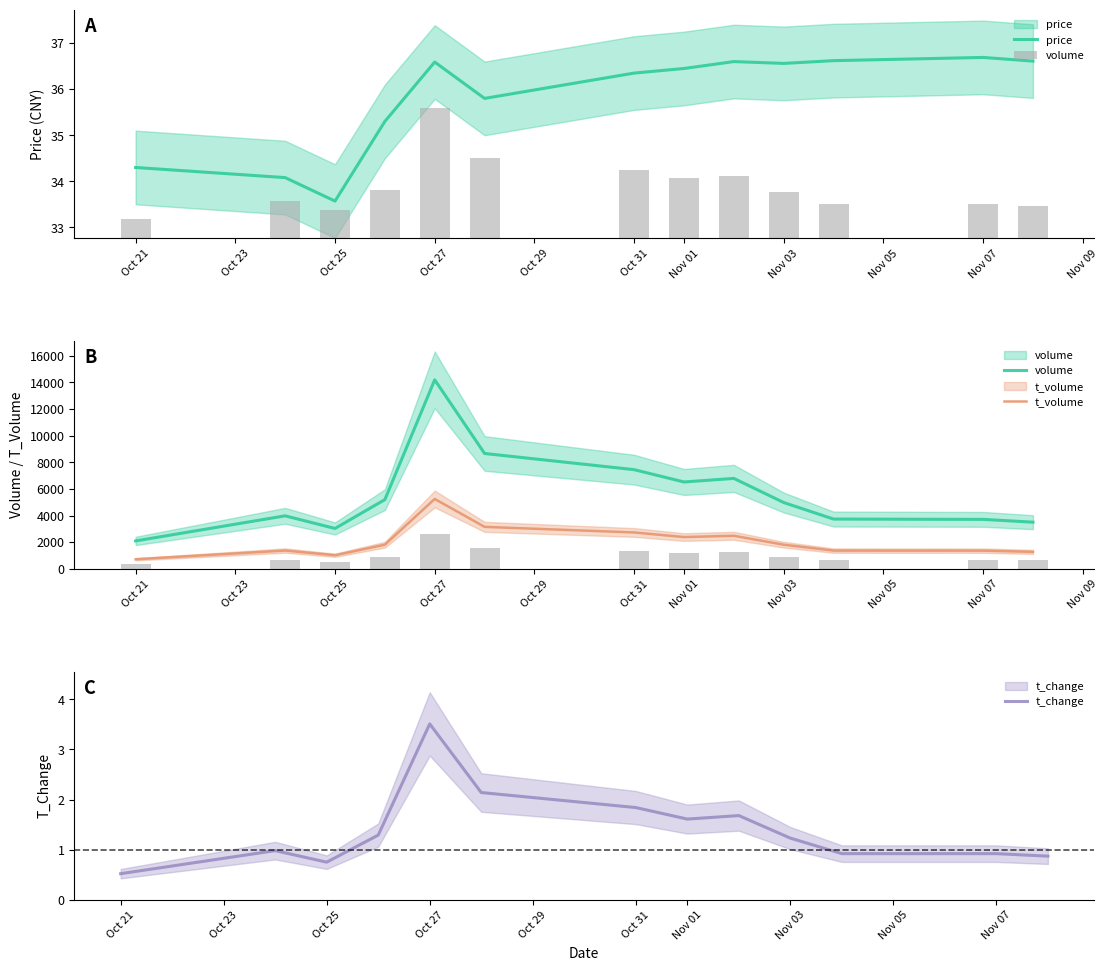

What is the label of the 1st bar from the left?

Oct 21